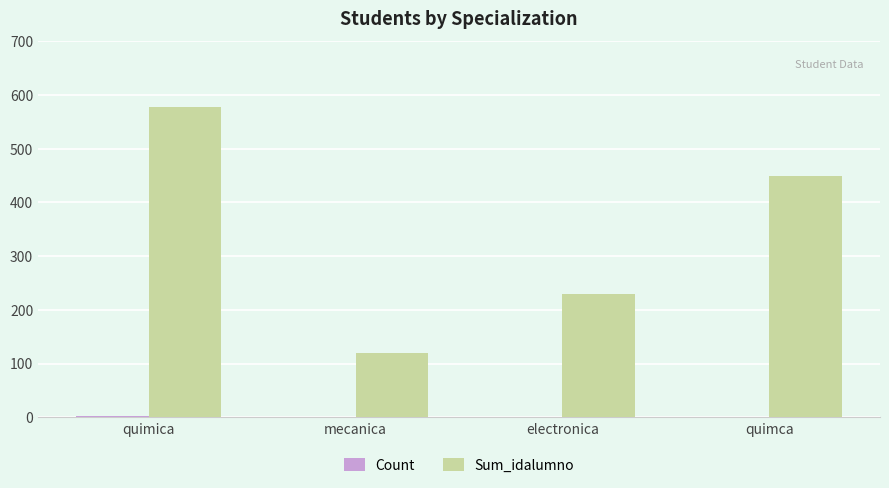

Is it true that Sum_idalumno equals 119 at mecanica?

True